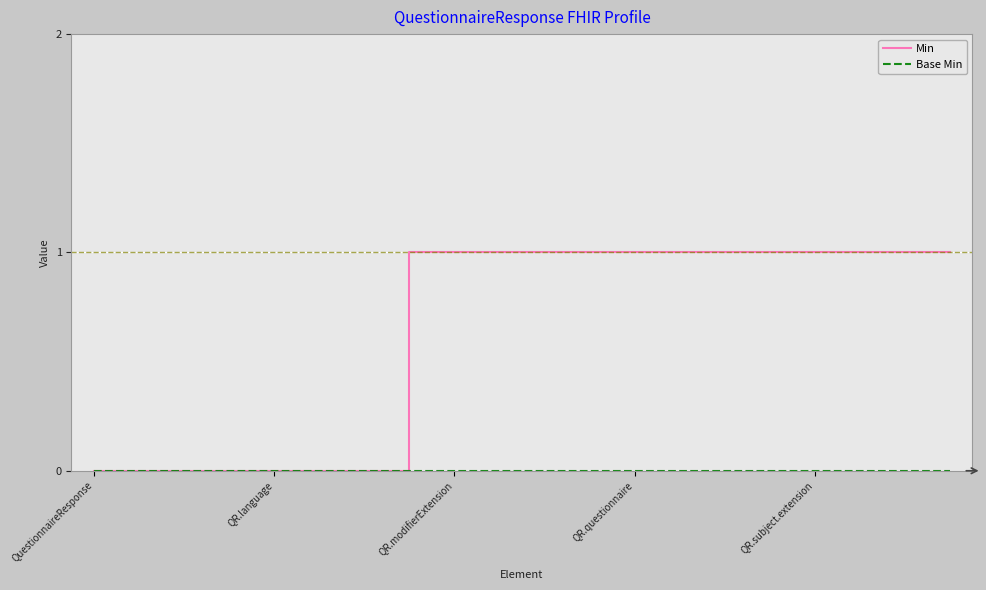

Which series has the largest total across all categories?

Min